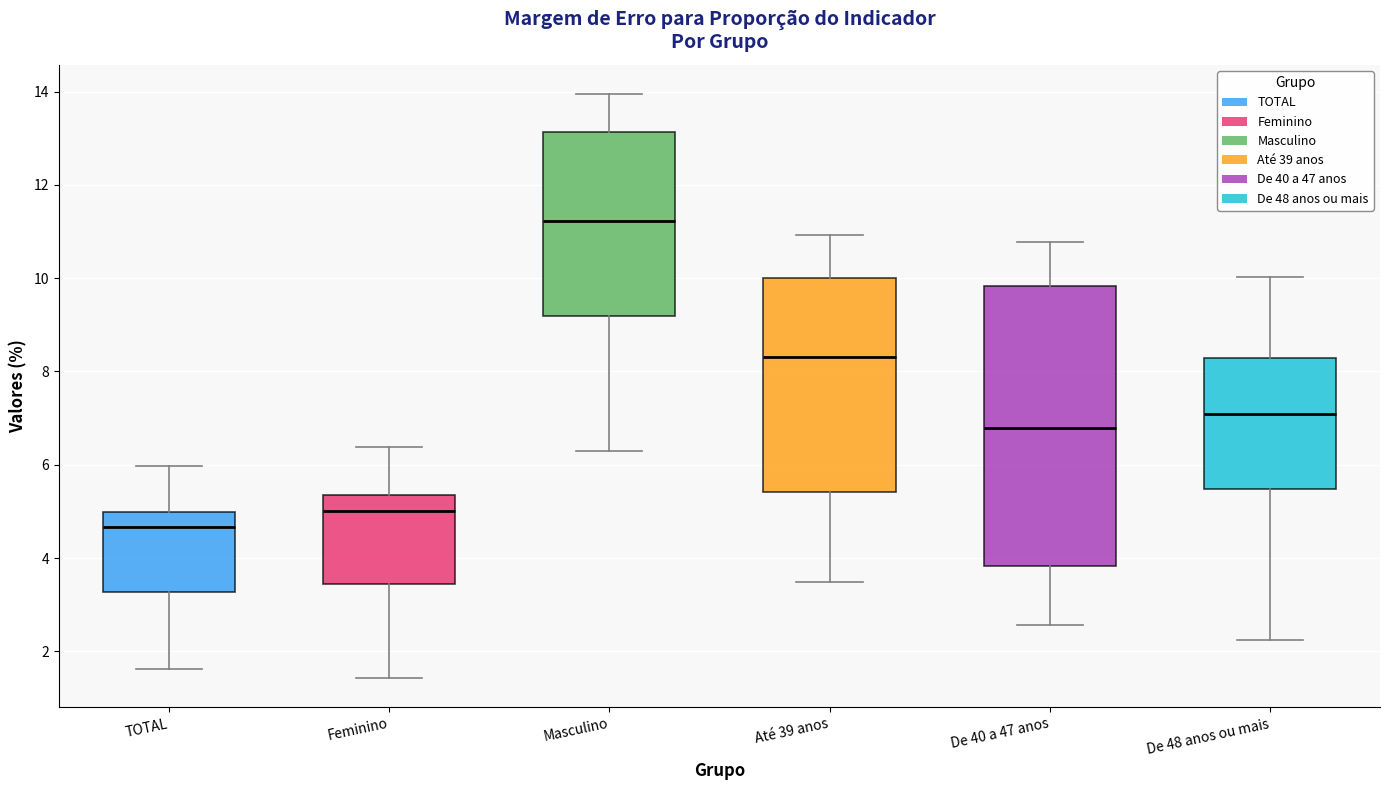

Reading left to right, read every box against the y-axis: the position of its median line, the range the box covers, and the ends of its whiskers. The values are not printed on the chart, so give them approximately, as read against the axis.

TOTAL: median 4.6, box 3.2 to 5.0, whiskers 1.6 to 6.0
Feminino: median 5.0, box 3.4 to 5.4, whiskers 1.4 to 6.4
Masculino: median 11.2, box 9.2 to 13.2, whiskers 6.2 to 14.0
Até 39 anos: median 8.4, box 5.4 to 10.0, whiskers 3.4 to 11.0
De 40 a 47 anos: median 6.8, box 3.8 to 9.8, whiskers 2.6 to 10.8
De 48 anos ou mais: median 7.0, box 5.4 to 8.2, whiskers 2.2 to 10.0